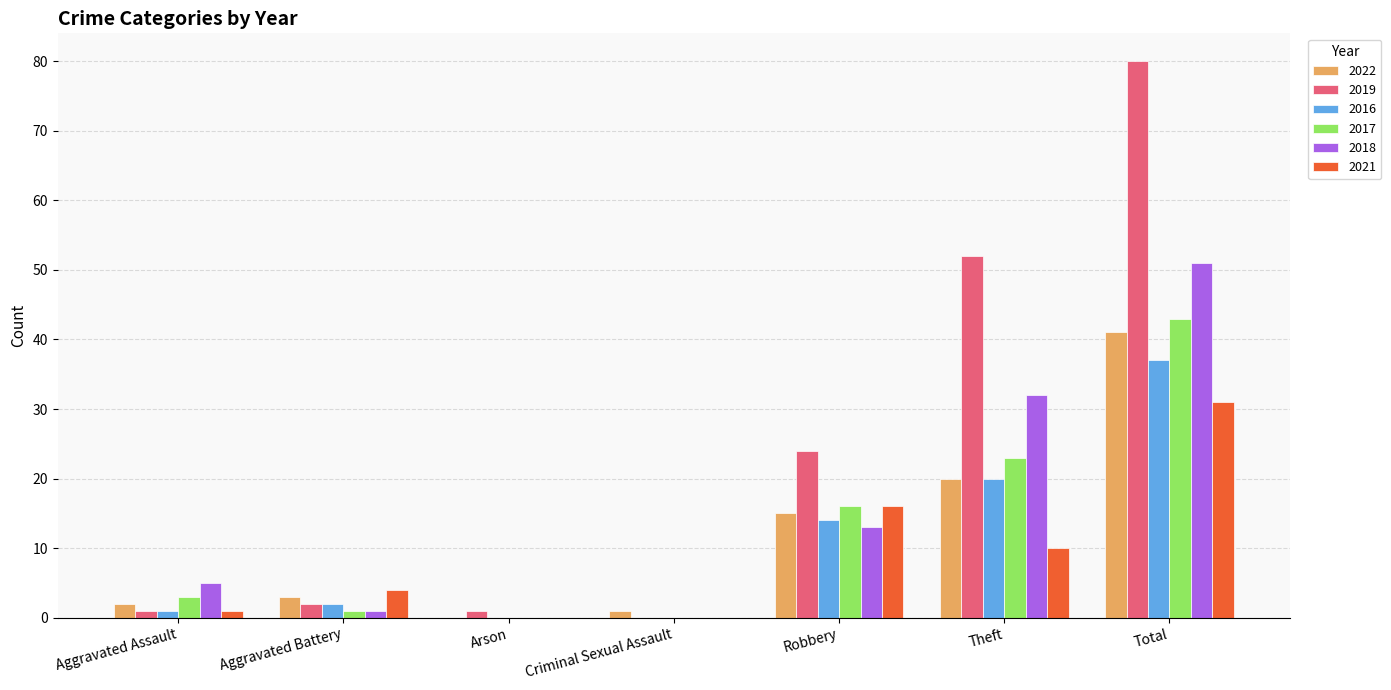

At which category is the sum across all series the highest?

Total